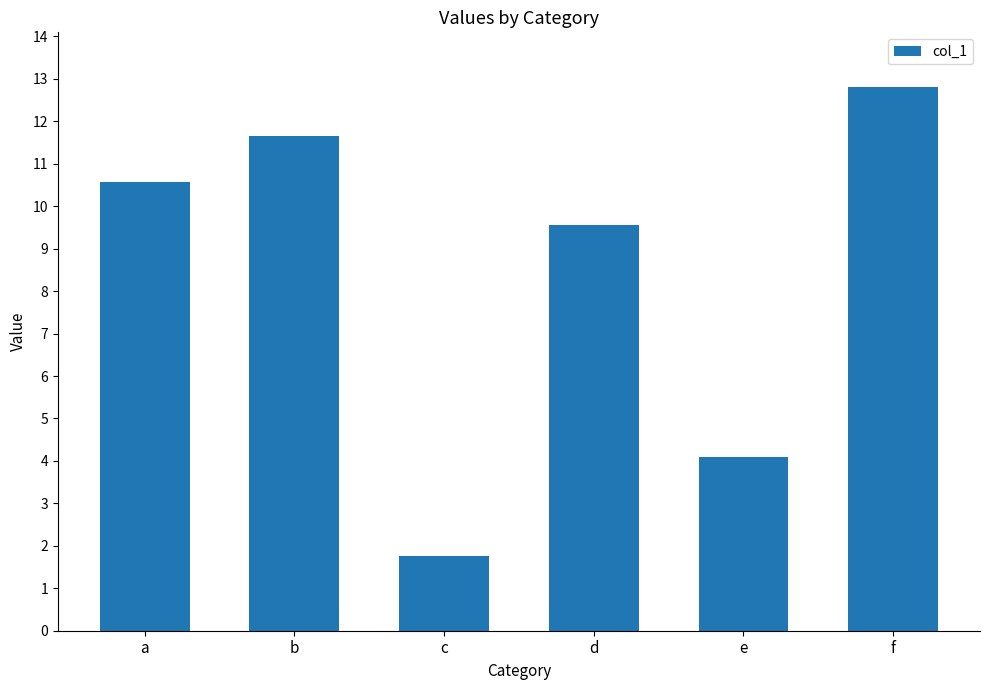

What is the value of the 3rd bar from the left?

1.8